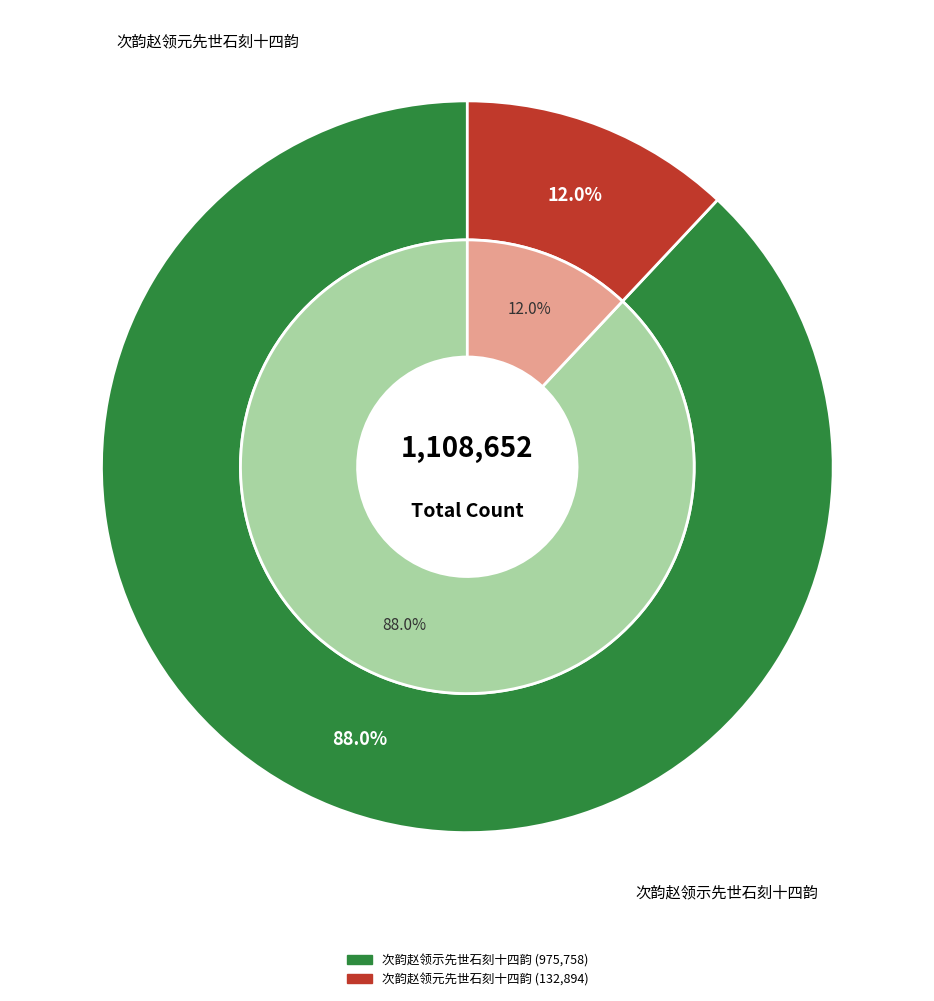

Does 次韵赵领示先世石刻十四韵 account for over 50% of the chart?

Yes